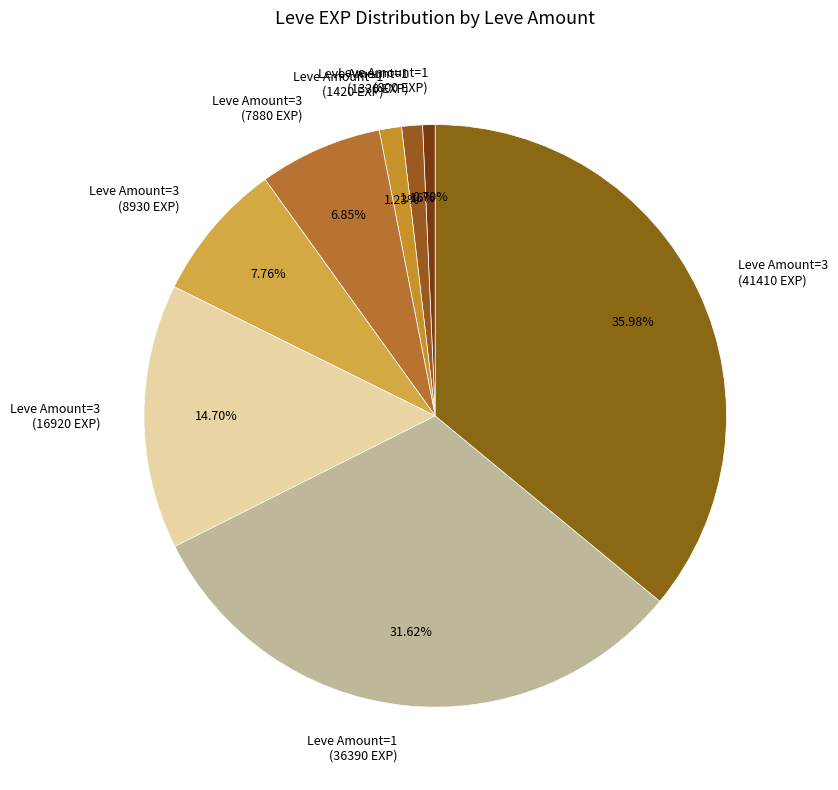

Between Leve Amount=3 (8930 EXP) and Leve Amount=1 (800 EXP), which is larger?

Leve Amount=3 (8930 EXP)